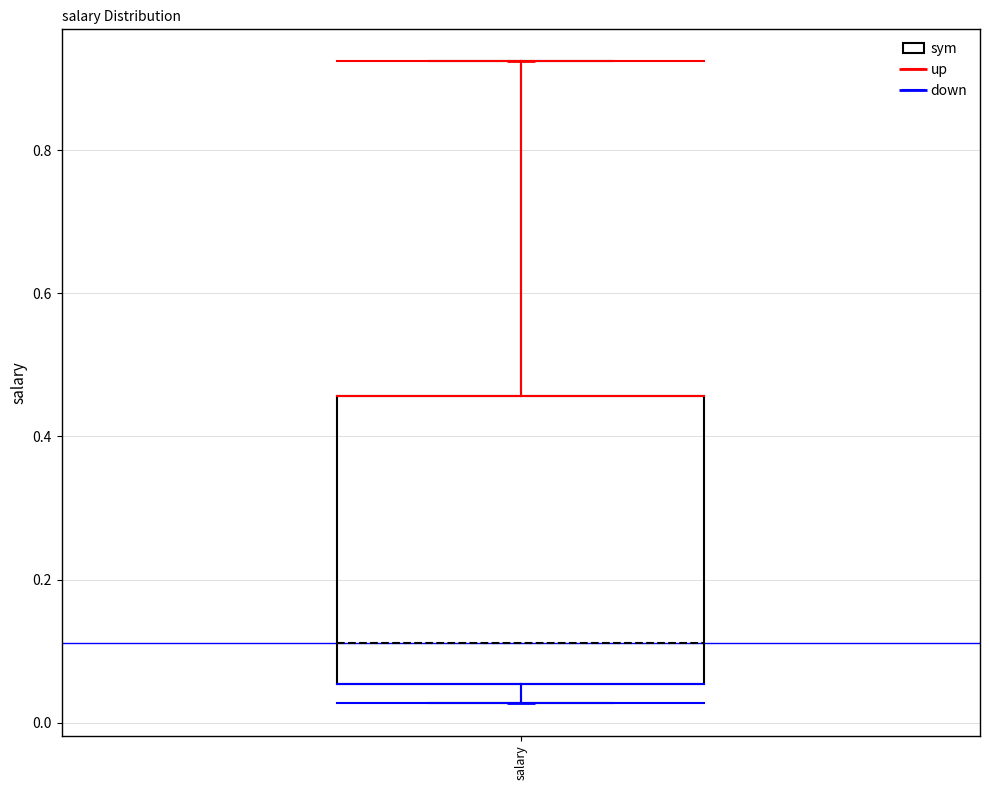

Transcribe this box plot: give where the median line is, the range the box spans, and where the two whiskers end, as read against the y-axis. The values are not printed on the chart, so give them approximately, as read against the axis.

median 0.12, box 0.06 to 0.46, whiskers 0.02 to 0.92